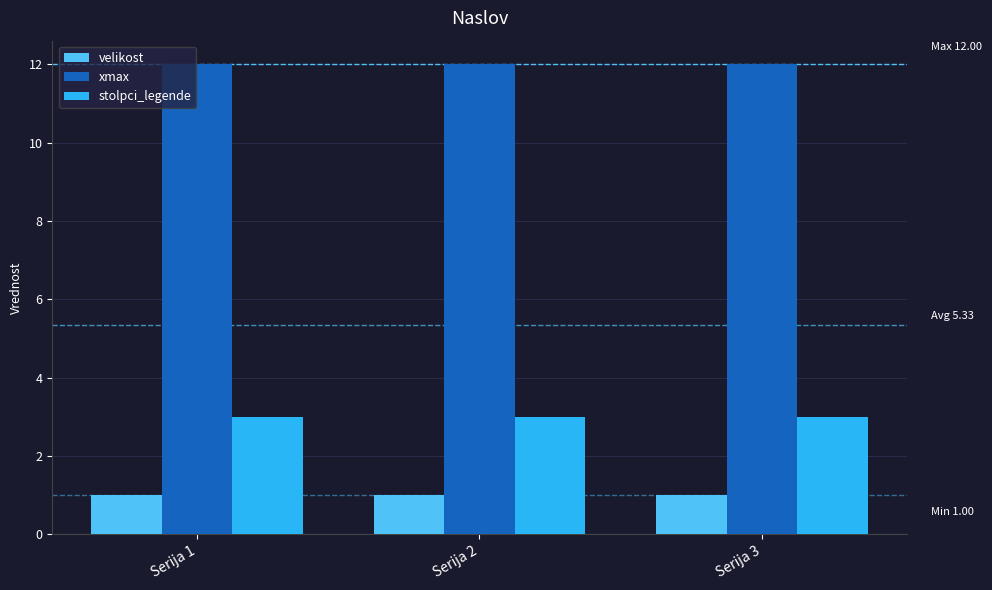

Which series has the largest total across all categories?

xmax